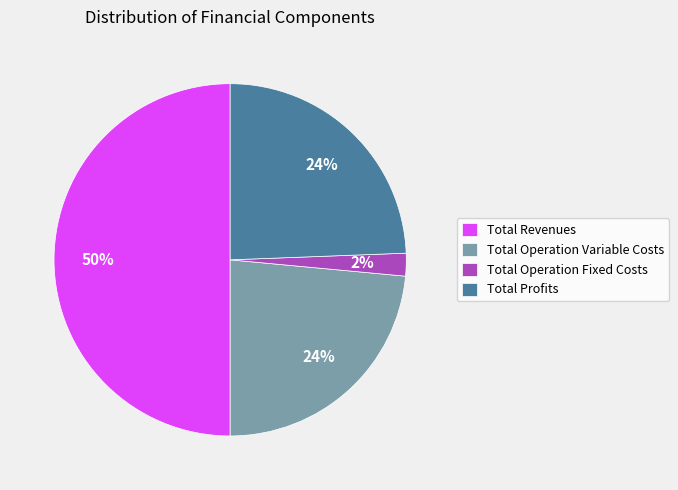

To the nearest percent, what is the average slice percentage?

25%